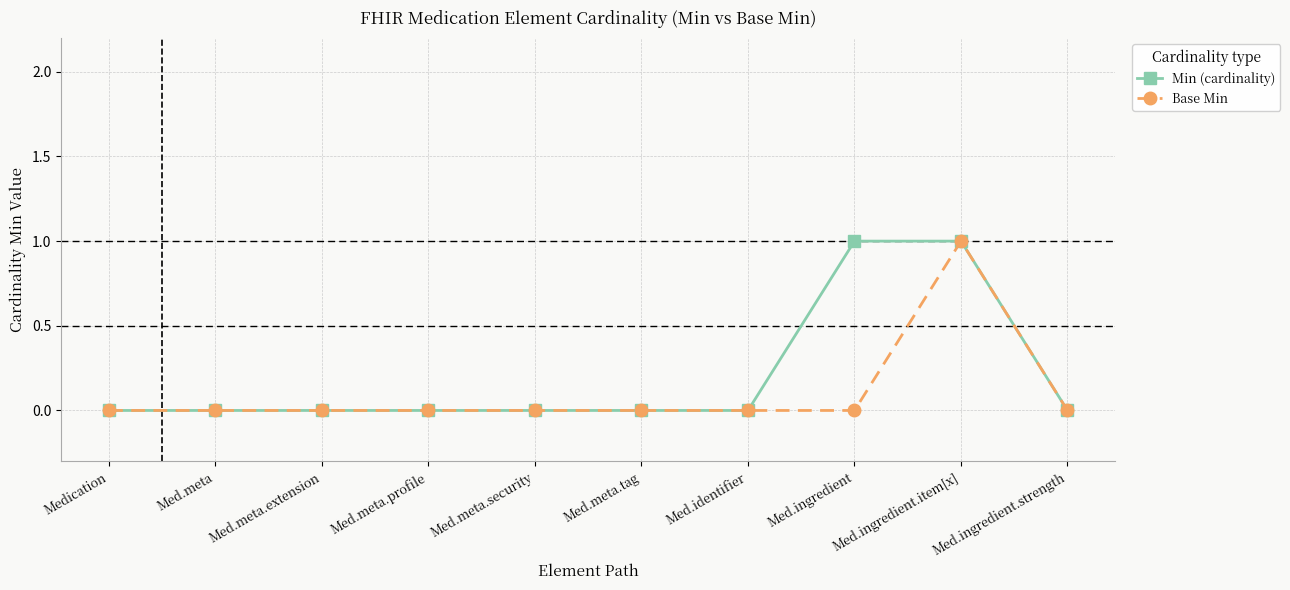

What is the highest value of the Base Min series?

1